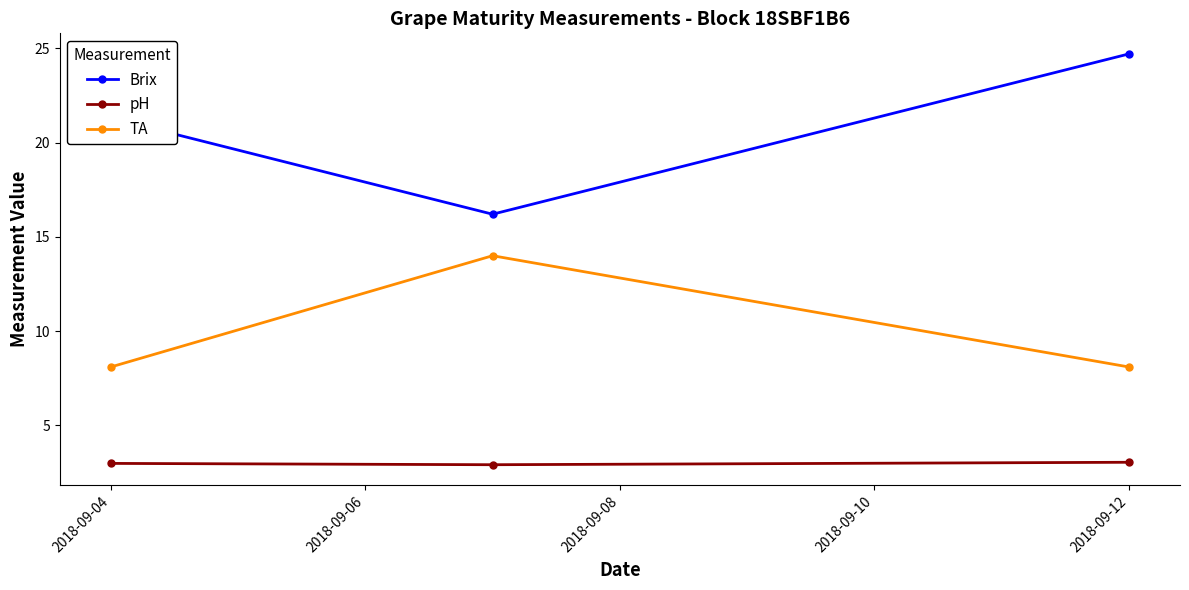

Rank the series by their average value, from highest to lowest.

Brix, TA, pH